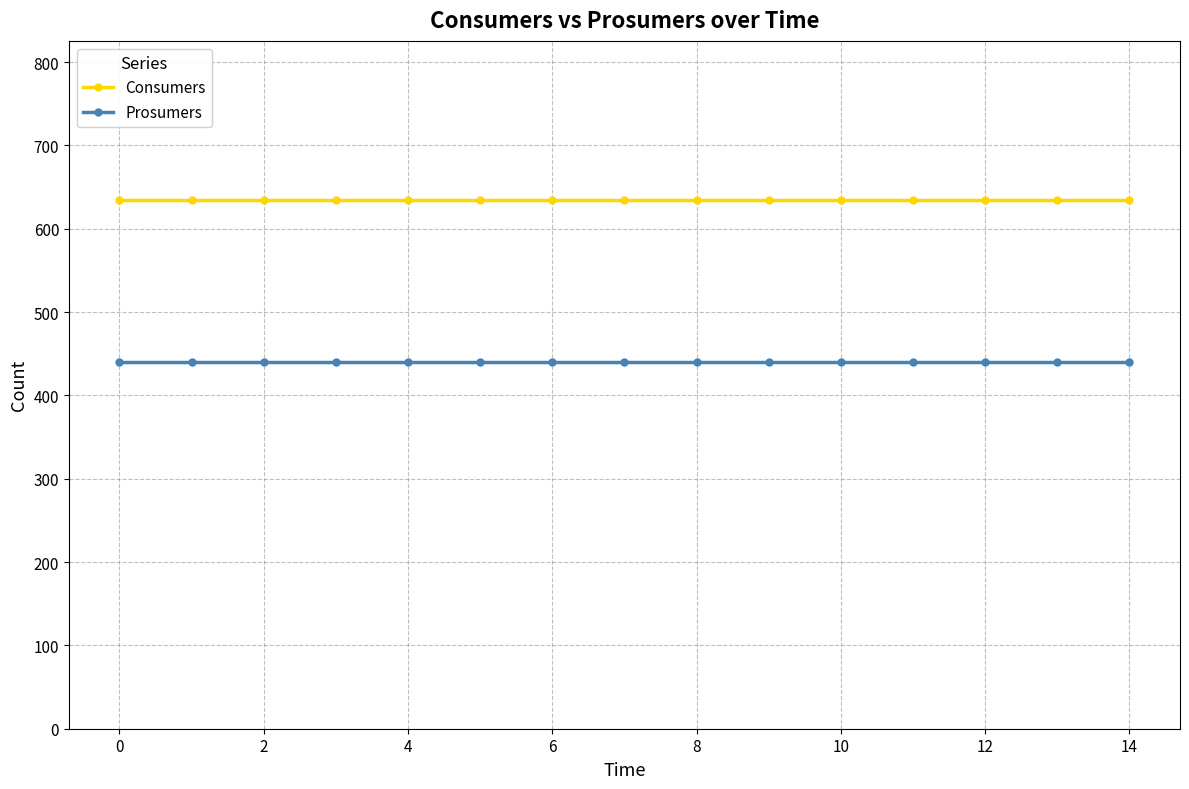

True or false: Consumers and Prosumers intersect in this chart.

False